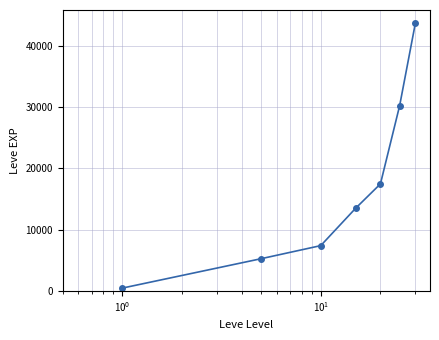

How many lines are shown in the chart?

1